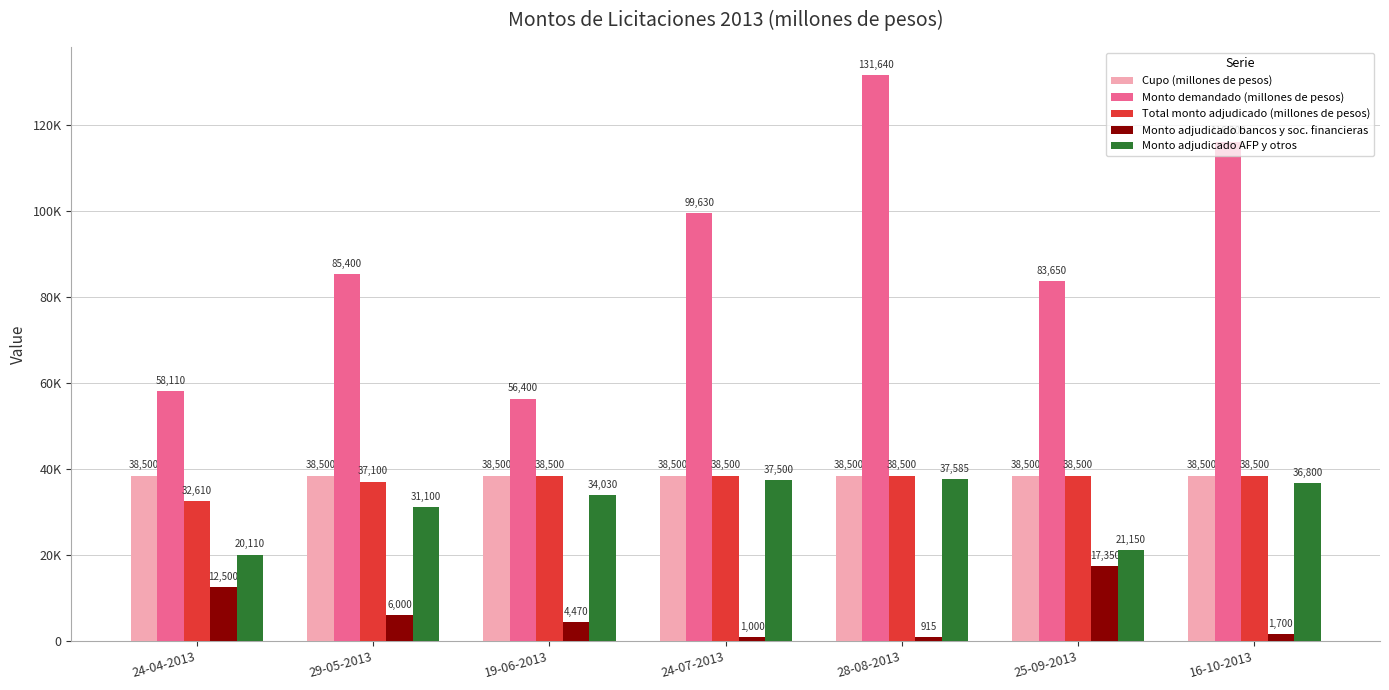

What is the minimum value shown in the chart?

915